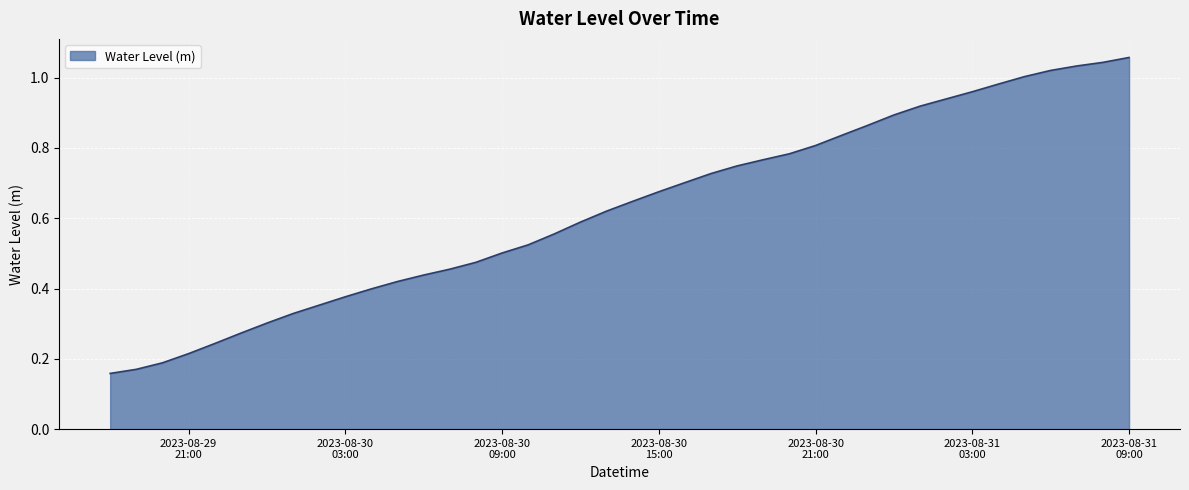

Does the chart display data point markers on the line(s)?

No